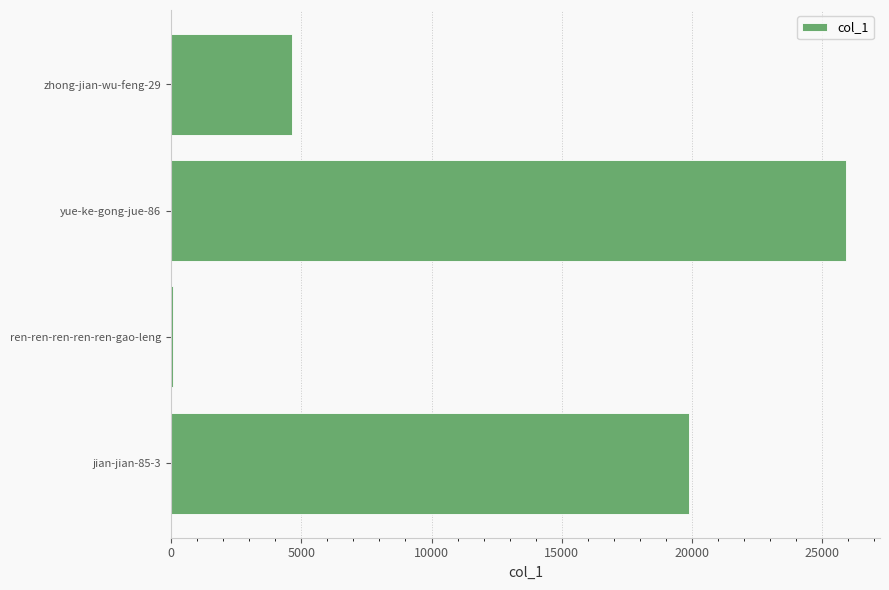

Approximately how many times larger is the value at jian-jian-85-3 compared to zhong-jian-wu-feng-29?

4.3